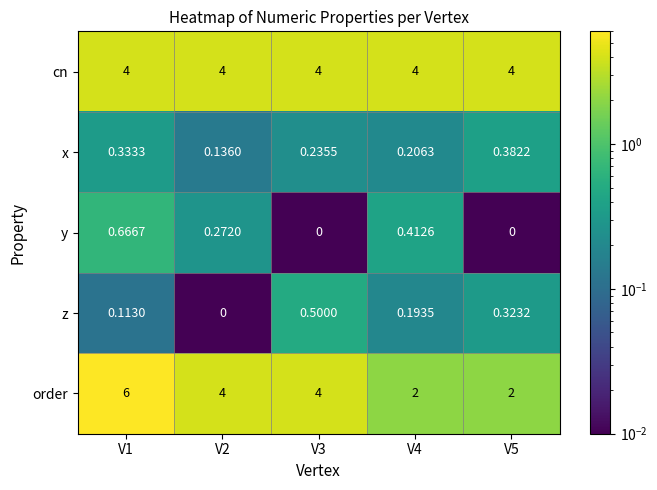

Between V1 and V2, which series saw the biggest shift?

order